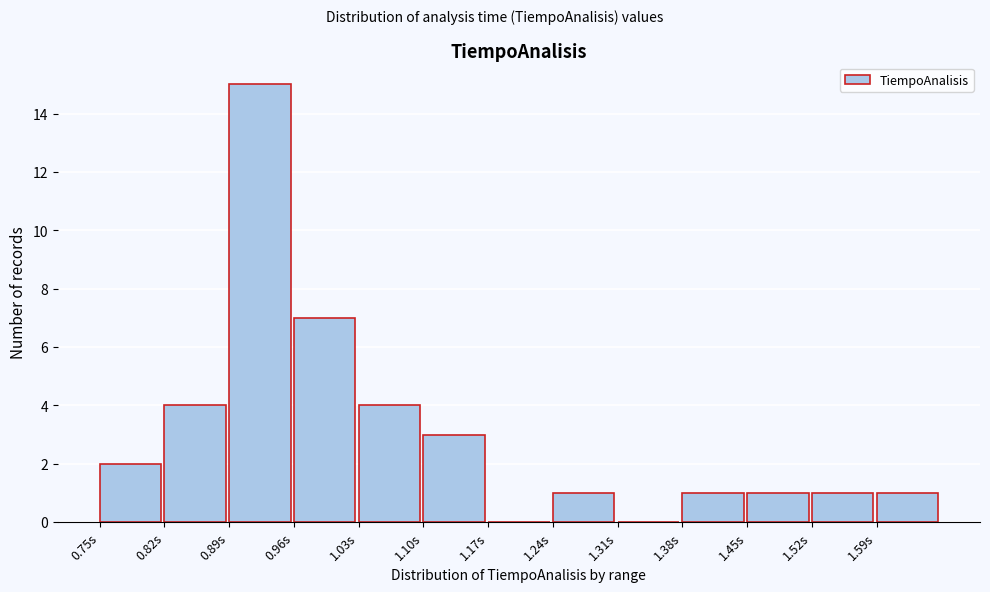

Reading left to right, transcribe this chart: for each bar, give the range it covers on the x-axis and its height. The values are not printed on the chart, so give them approximately, as read against the axis.

0.75 to 0.82: 2
0.82 to 0.89: 4
0.89 to 0.96: 15
0.96 to 1.03: 7
1.03 to 1.10: 4
1.10 to 1.17: 3
1.17 to 1.24: 0
1.24 to 1.31: 1
1.31 to 1.38: 0
1.38 to 1.45: 1
1.45 to 1.52: 1
1.52 to 1.59: 1
1.59 to 1.66: 1